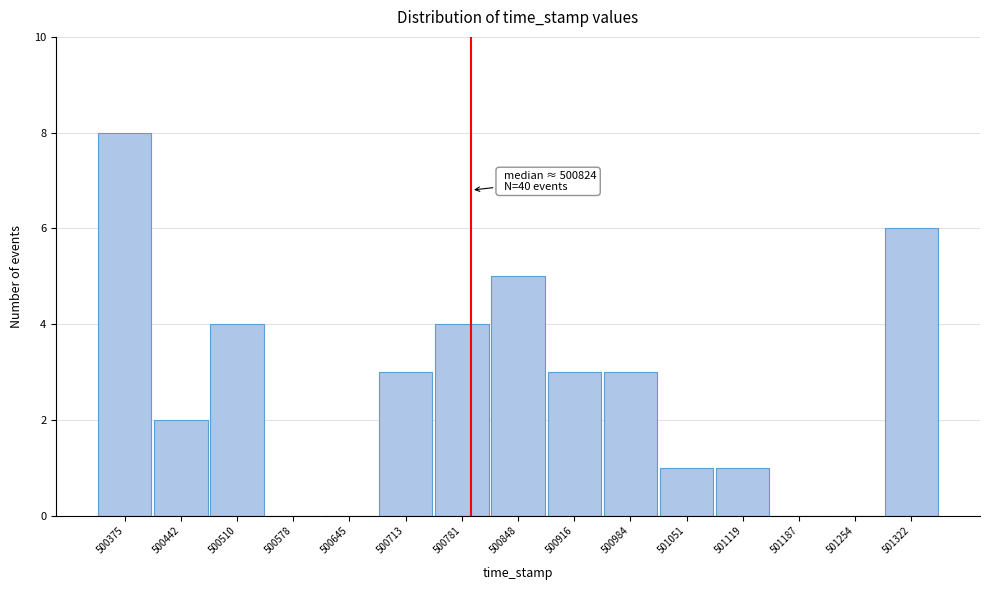

Reading left to right, extract all data points from this chart.

500375=8	500442=2	500510=4	500578=0	500645=0	500713=3	500781=4	500848=5	500916=3	500984=3	501051=1	501119=1	501187=0	501254=0	501322=6